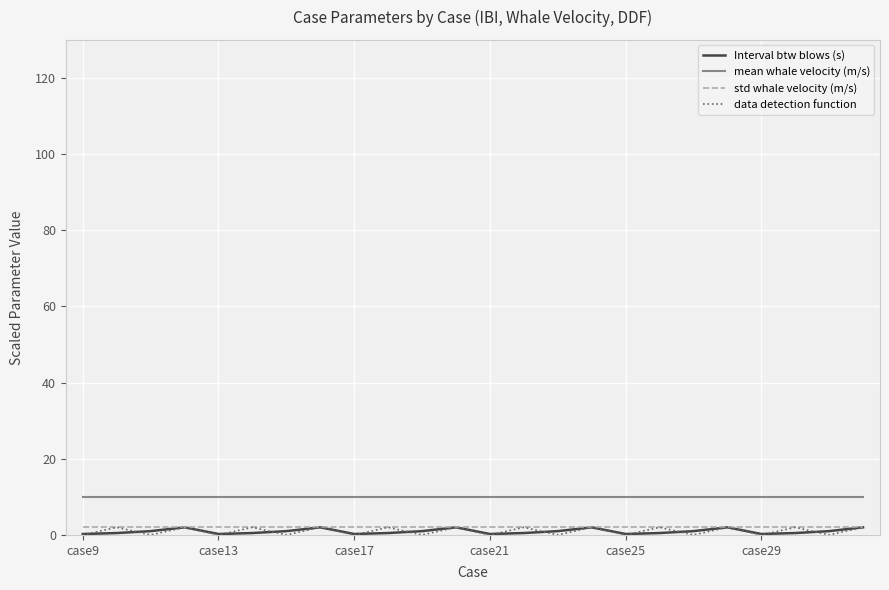

Which series has the largest total across all categories?

mean whale velocity (m/s)